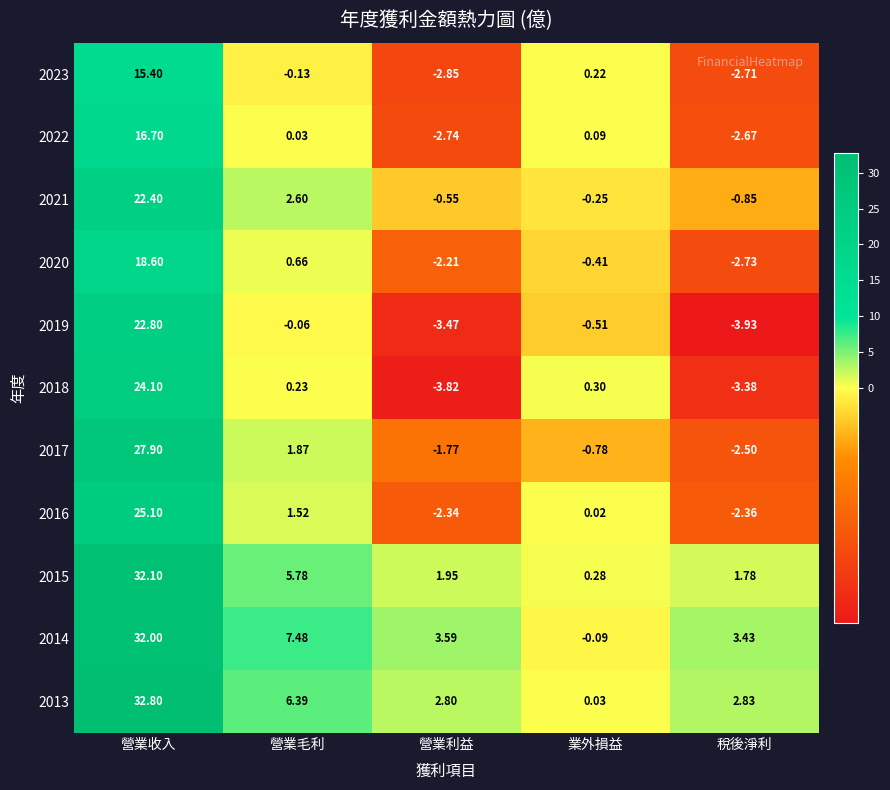

Which label corresponds to the smallest value in the chart?

稅後淨利